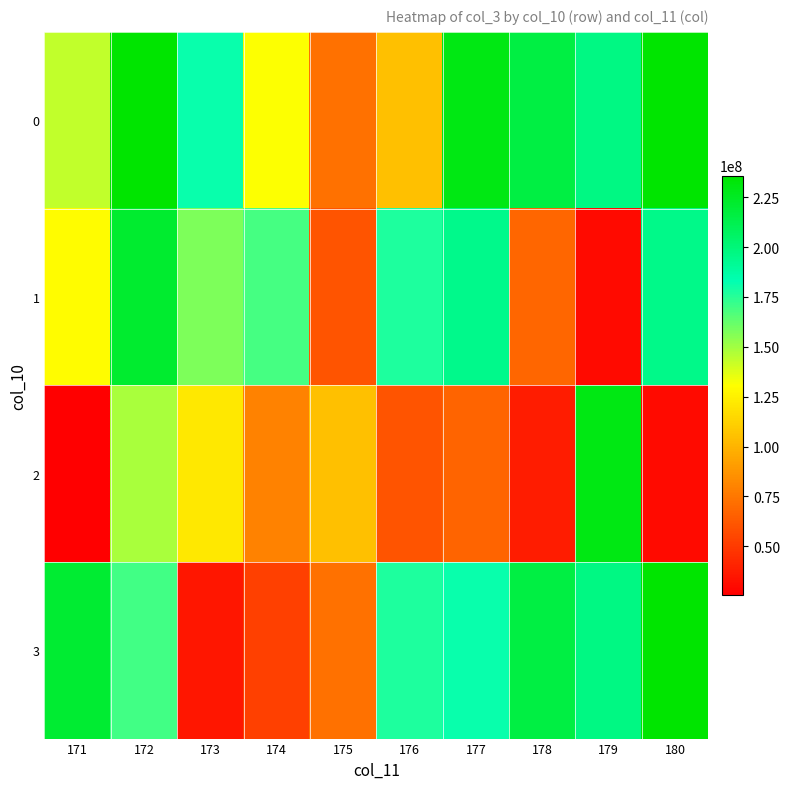

Between 178 and 176, which is larger?

178